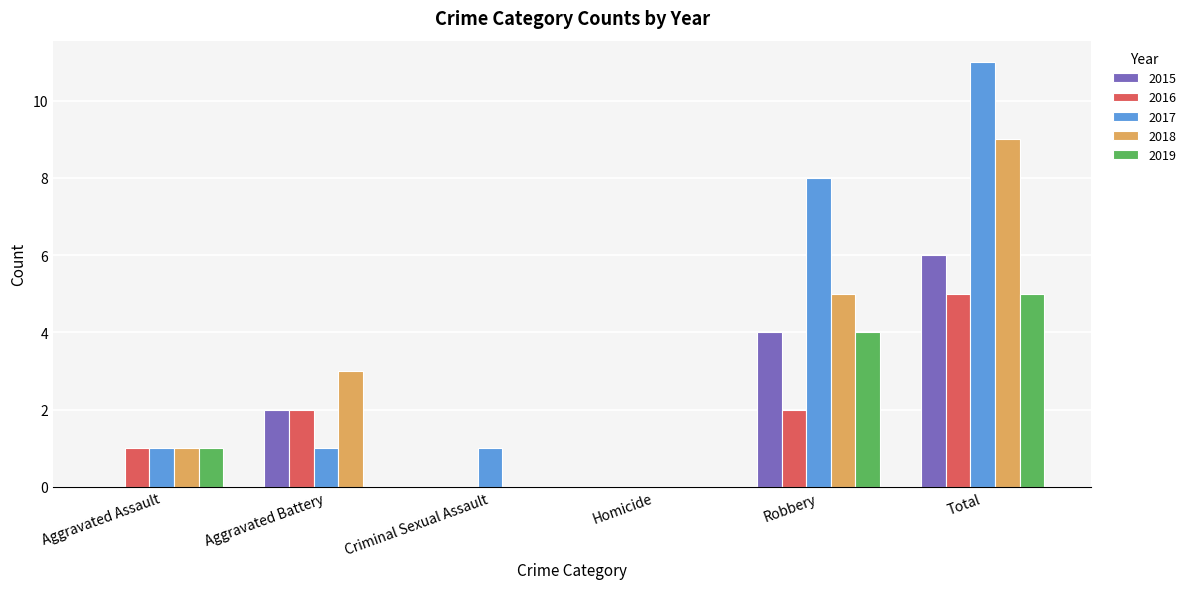

Which category has the highest value across all series?

Total